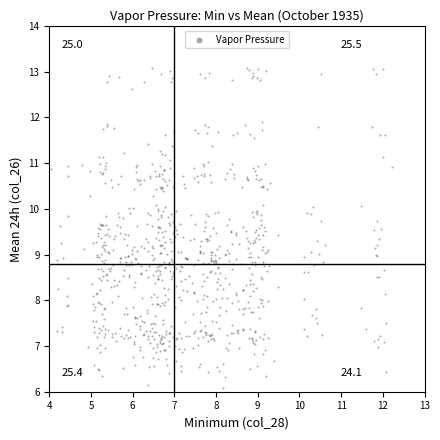

What is the range of Y values (max minus min)?

7.0